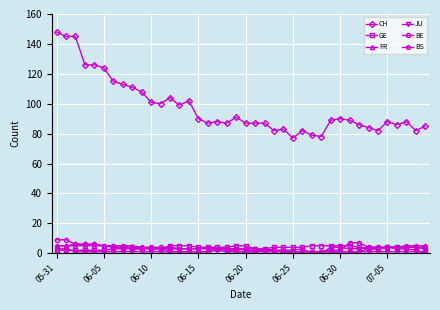

What is the highest value of the BS series?

6